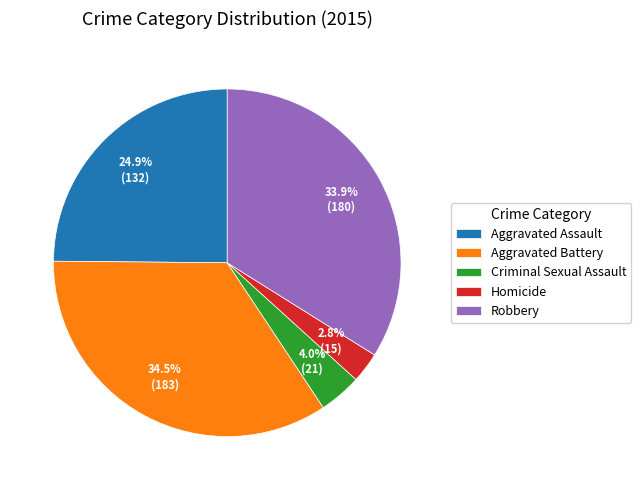

Approximately how many times larger is the value at Robbery compared to Aggravated Assault?

1.4